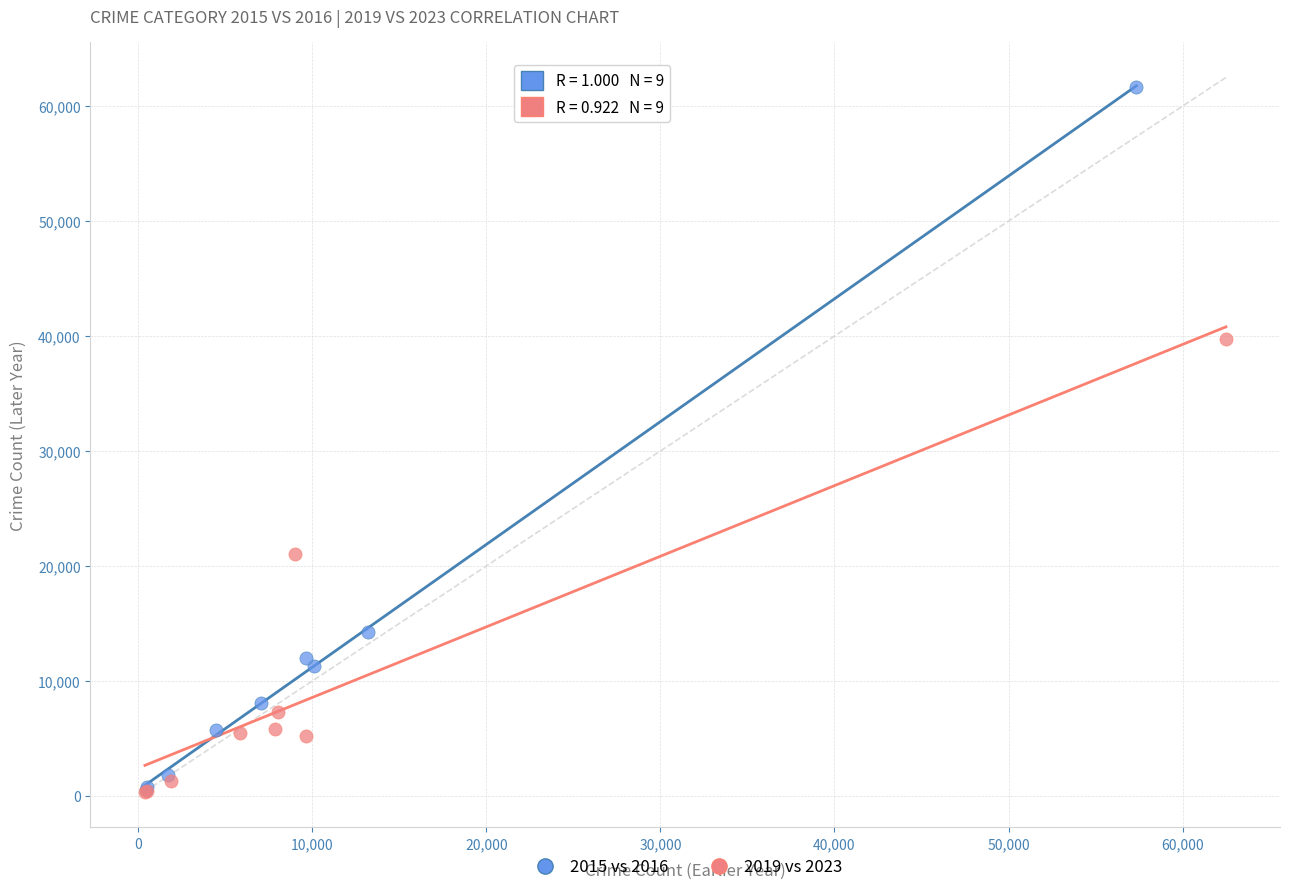

Which series has the widest spread of Y values?

2015 vs 2016